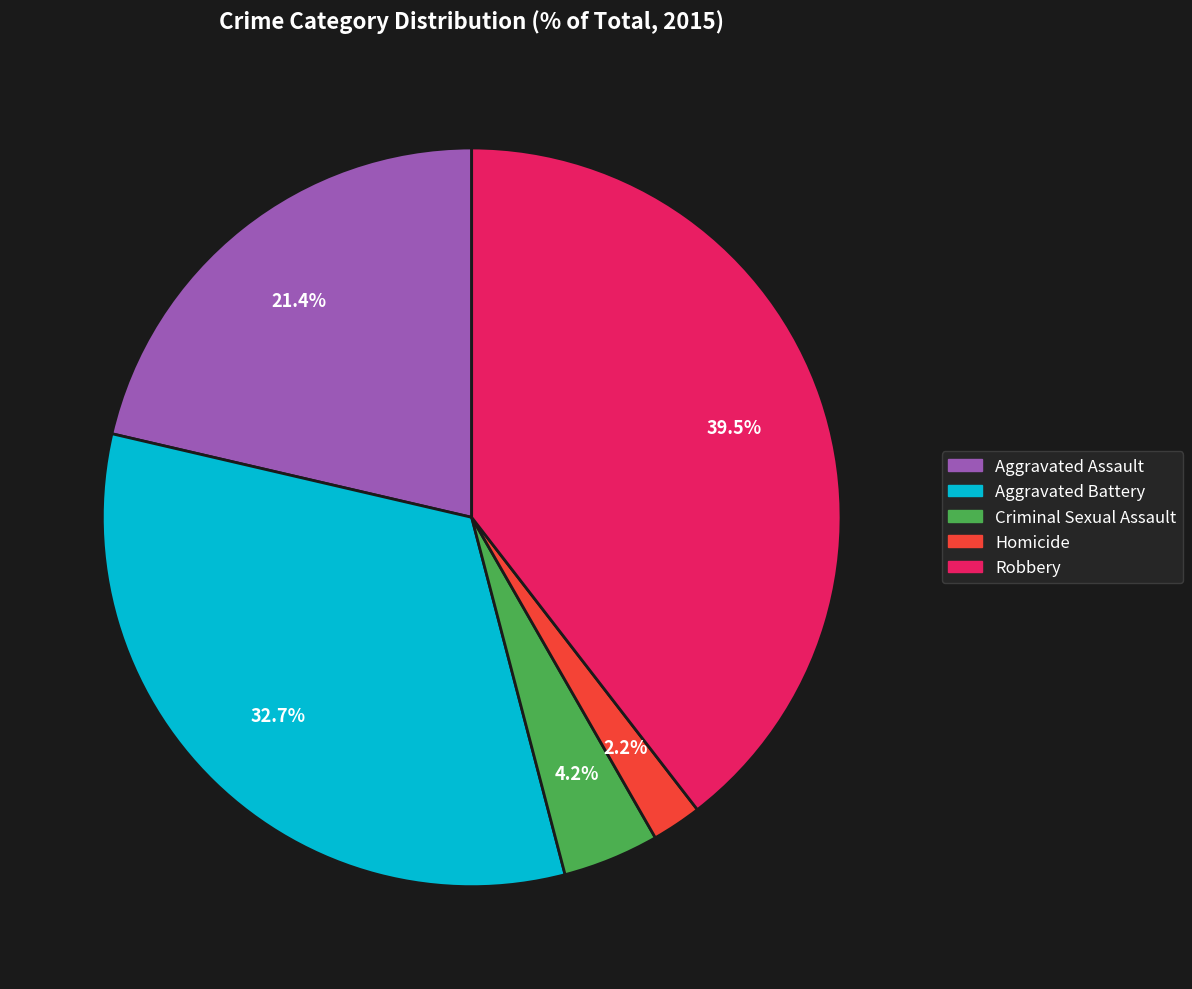

What percentage do Aggravated Battery and Criminal Sexual Assault together represent?

36.9%